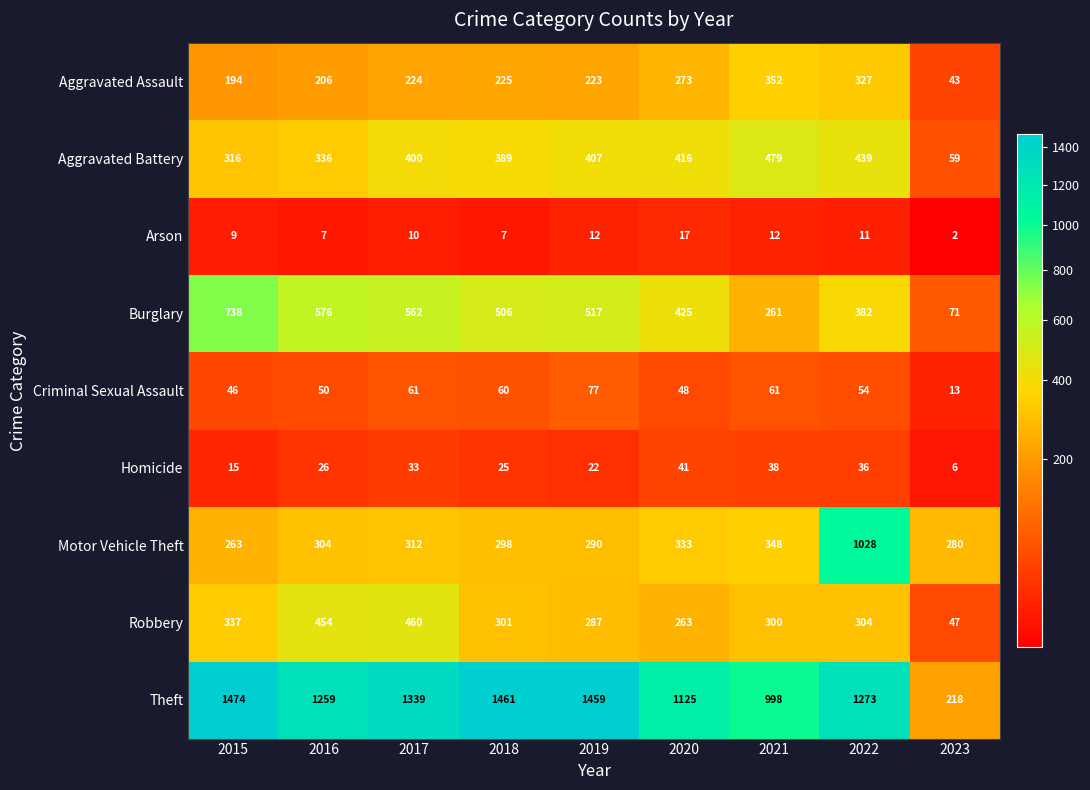

What is the average value of the Robbery series?

306